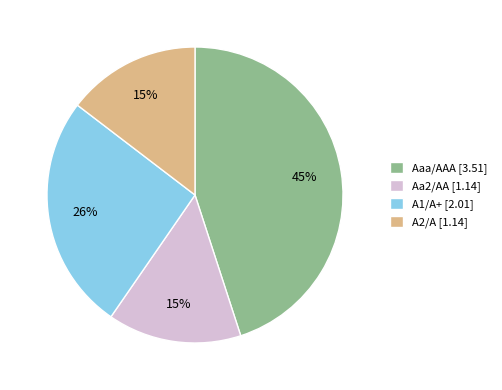

To the nearest percent, what percentage of the pie is A2/A?

15%